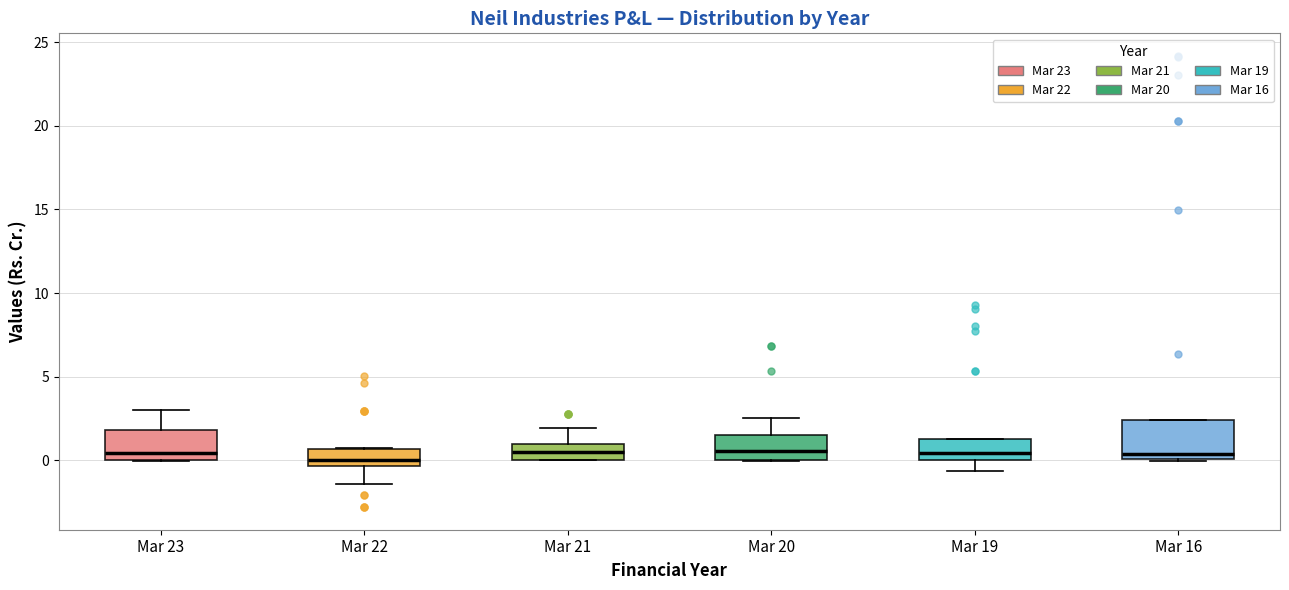

Where does the upper whisker of the box for Mar 23 end on the y-axis? The values are not printed on the chart, so give them approximately, as read against the axis.

3.0